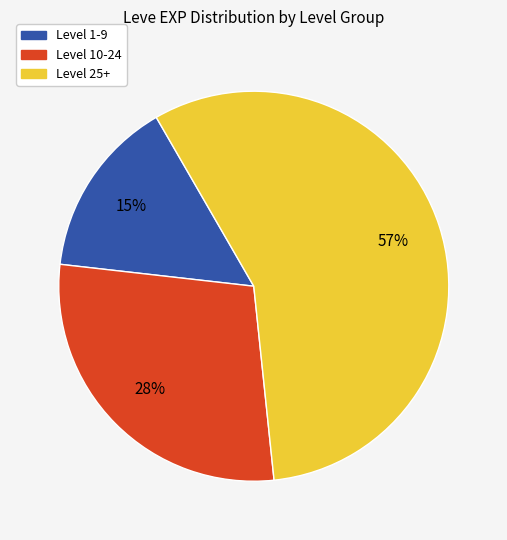

Do Level 1-9 and Level 25+ together represent more than half of the pie?

Yes